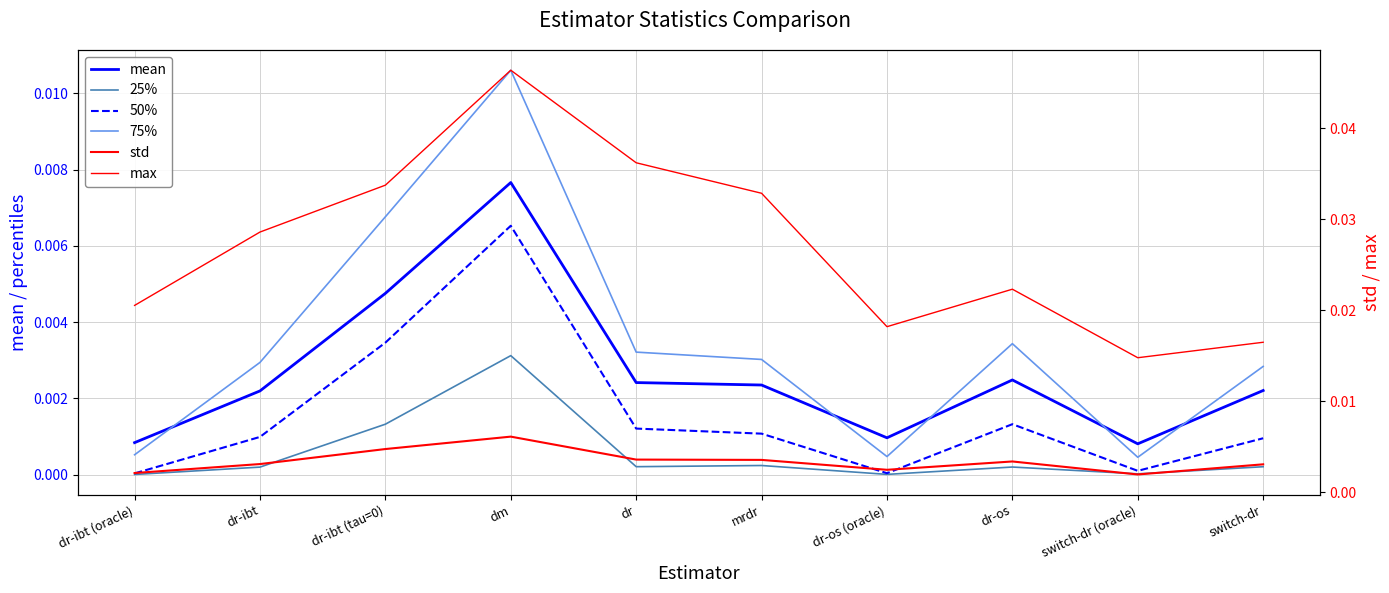

What position from the right is dr-ibt (oracle)?

10